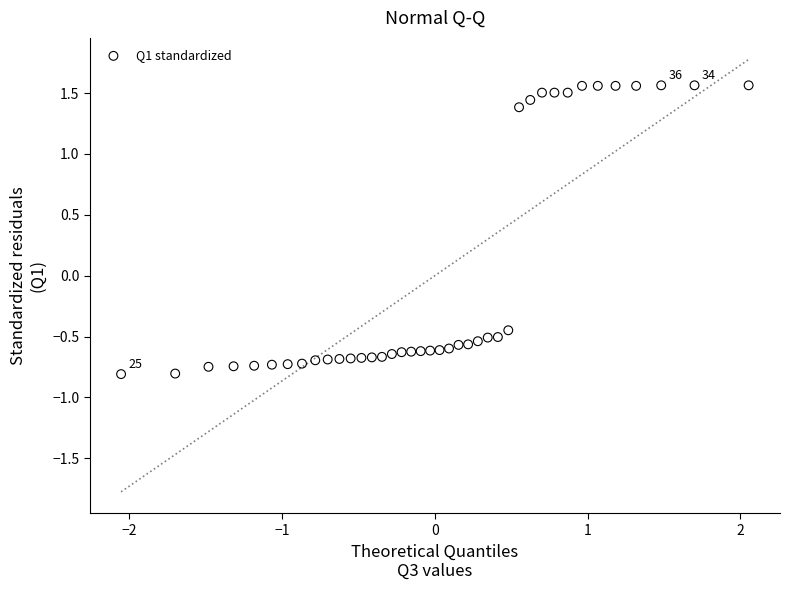

What is the range of X values (max minus min)?

4.1